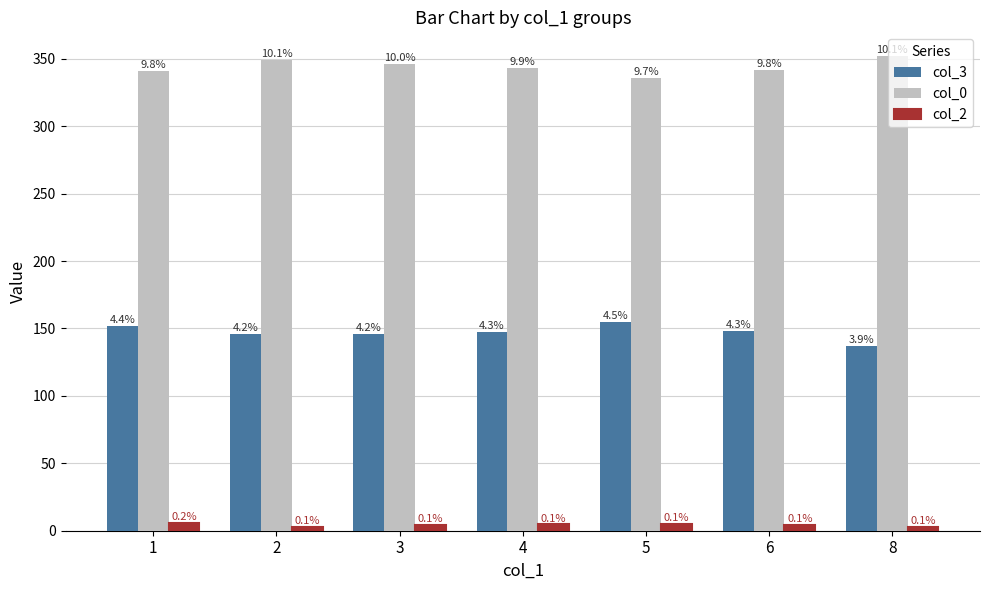

How many bars are there in total?

21